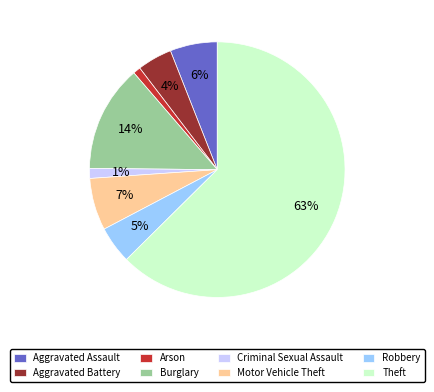

Which has a higher value, Burglary or Criminal Sexual Assault?

Burglary